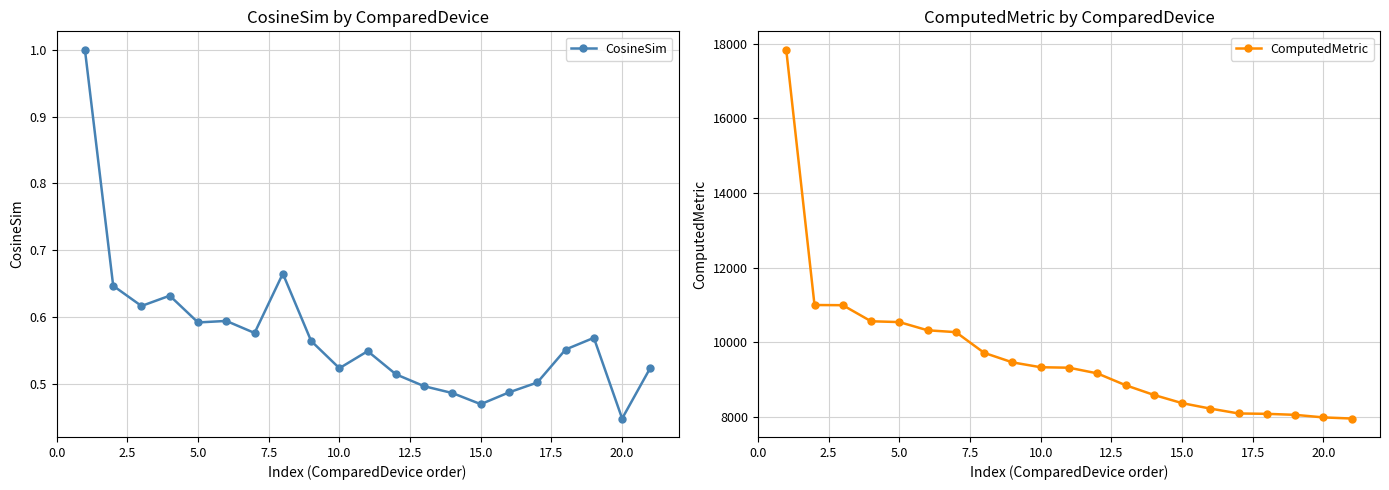

What is the highest value of the CosineSim series?

1.0